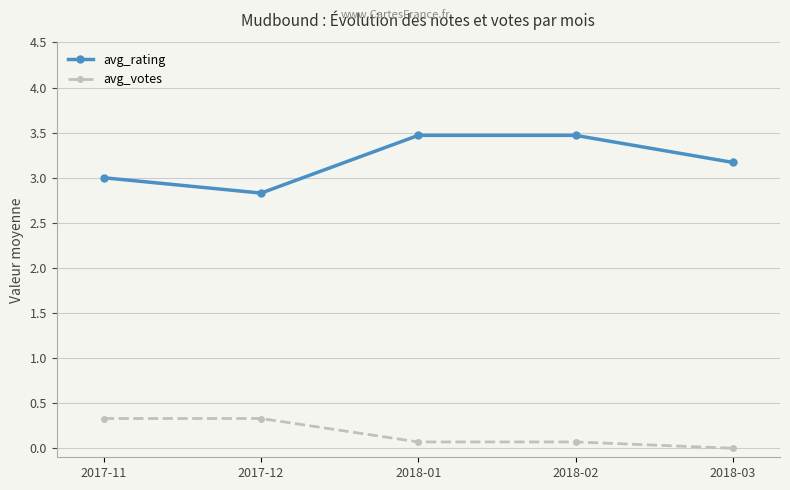

What is the label of the 5th point from the right?

2017-11